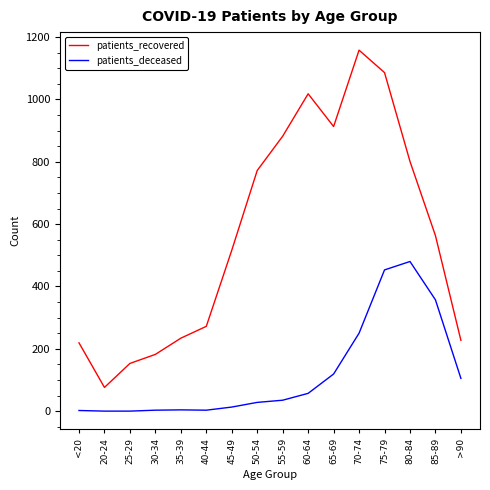

How many interior local valleys does the patients_recovered series have?

2